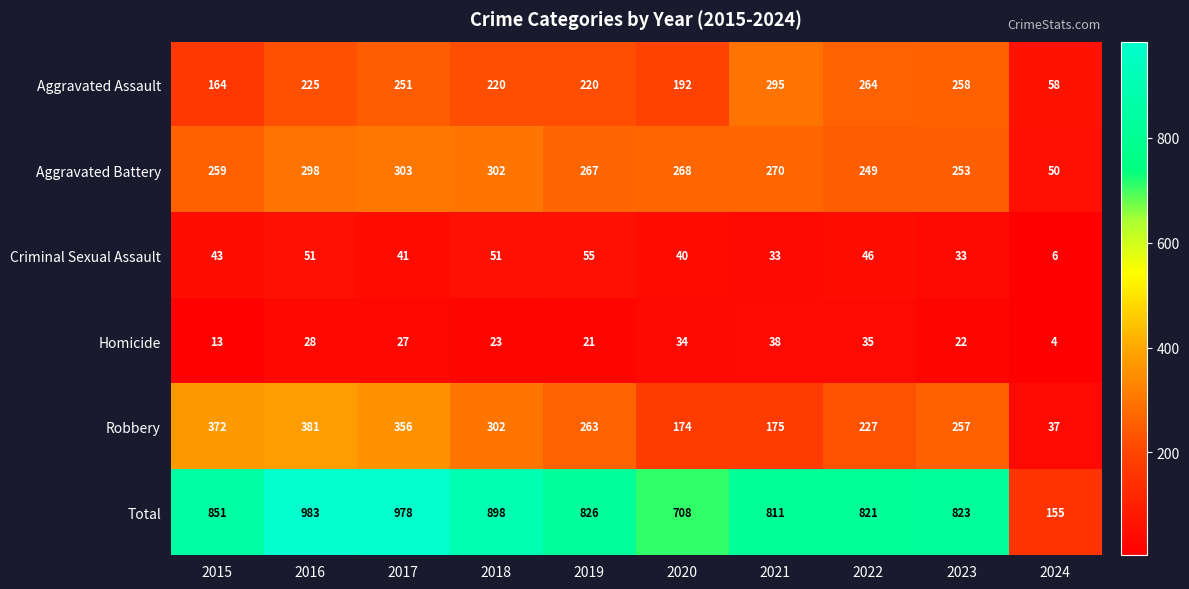

At which label does Homicide first exceed 27?

2016